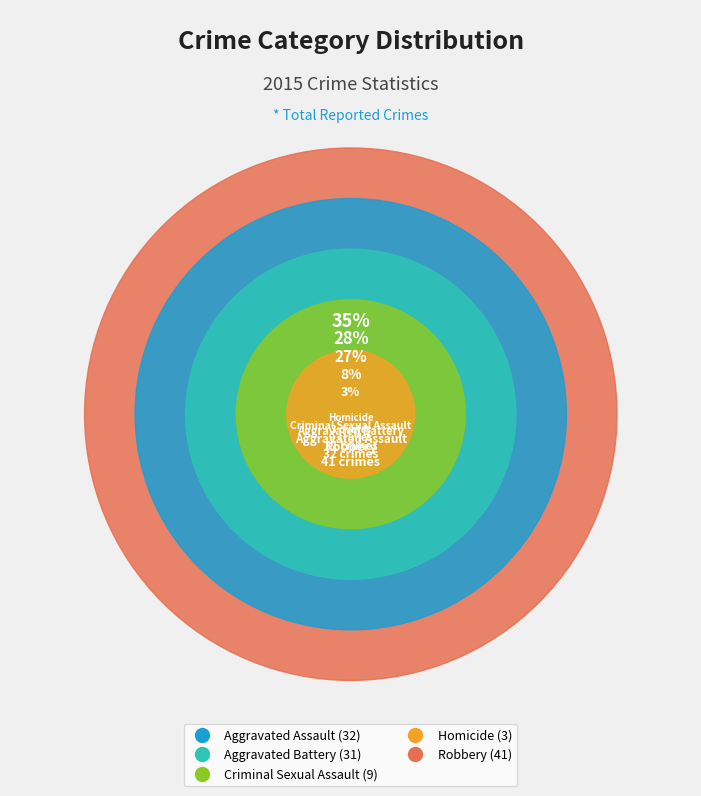

To the nearest percent, what portion does Robbery represent?

35%